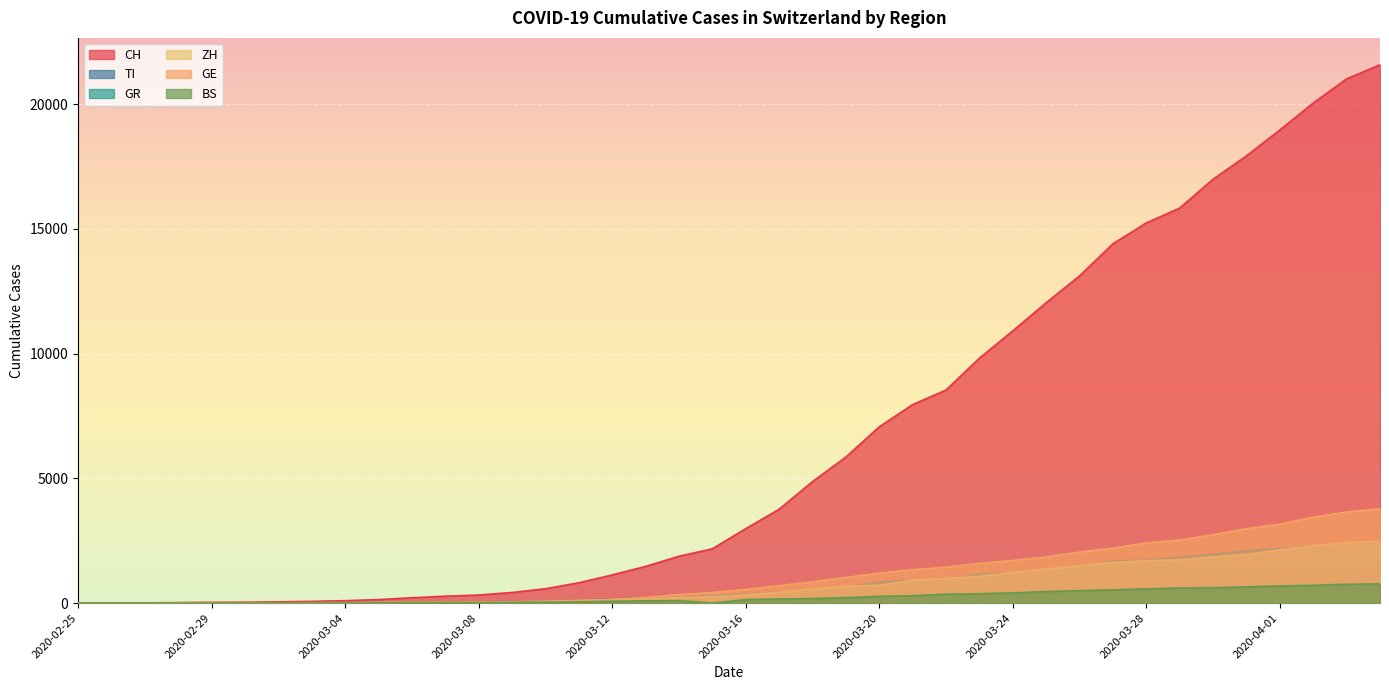

What is the value of the TI point at the 19th from the left?

265